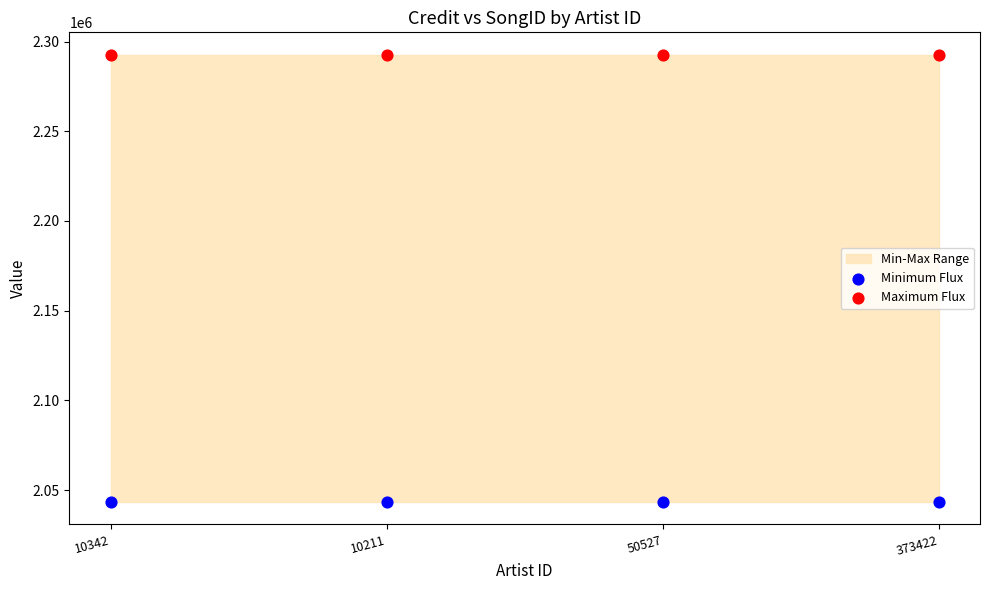

Which series reaches the minimum Y coordinate?

Minimum Flux